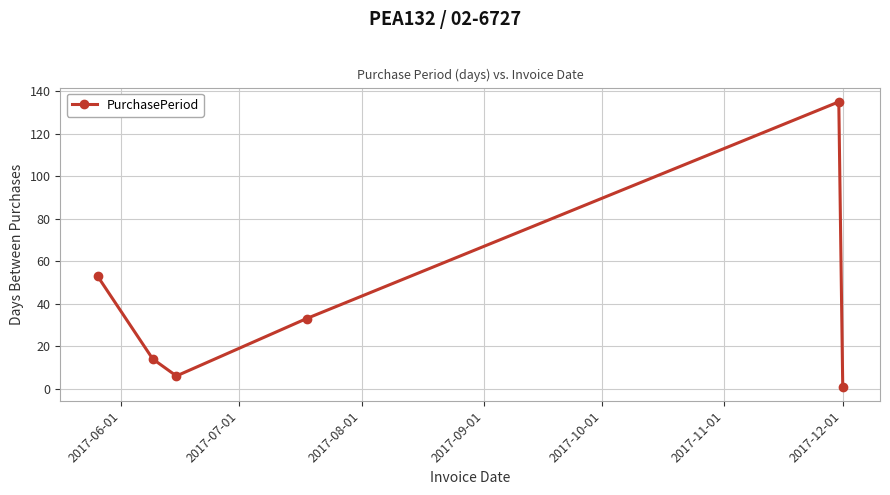

How many interior local valleys (lower than both neighbors) does the data have?

1